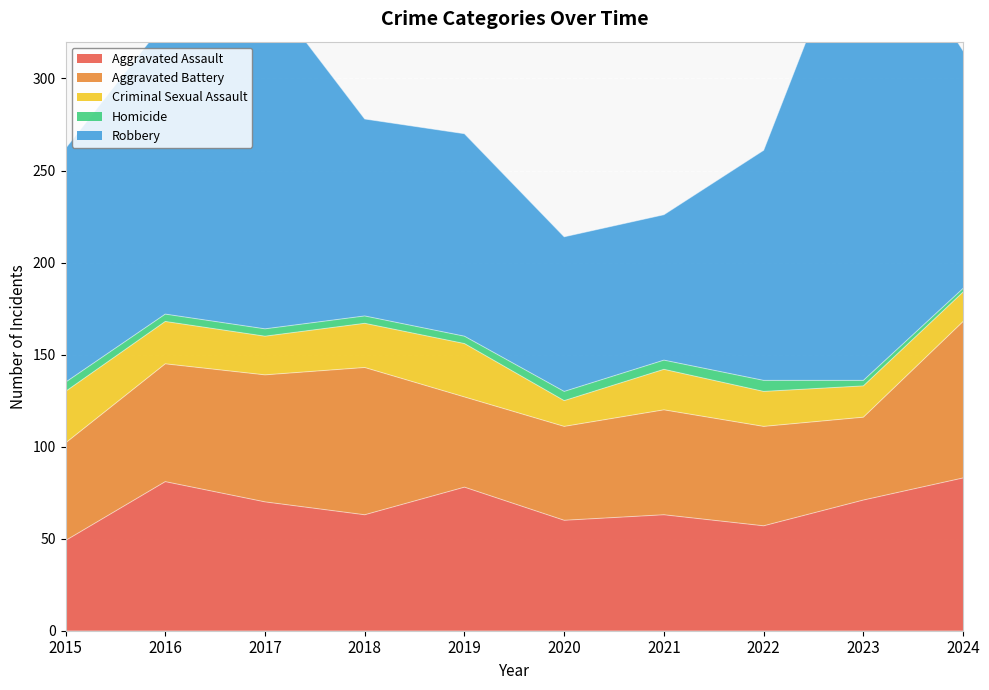

Reading right to left, what are all the values shown in this chart?

Aggravated Assault: 2024=83	2023=71	2022=57	2021=63	2020=60	2019=78	2018=63	2017=70	2016=81	2015=49
Aggravated Battery: 2024=85	2023=45	2022=54	2021=57	2020=51	2019=49	2018=80	2017=69	2016=64	2015=53
Criminal Sexual Assault: 2024=16	2023=17	2022=19	2021=22	2020=14	2019=29	2018=24	2017=21	2016=23	2015=28
Homicide: 2024=2	2023=3	2022=6	2021=5	2020=5	2019=4	2018=4	2017=4	2016=4	2015=5
Robbery: 2024=129	2023=264	2022=125	2021=79	2020=84	2019=110	2018=107	2017=185	2016=159	2015=127